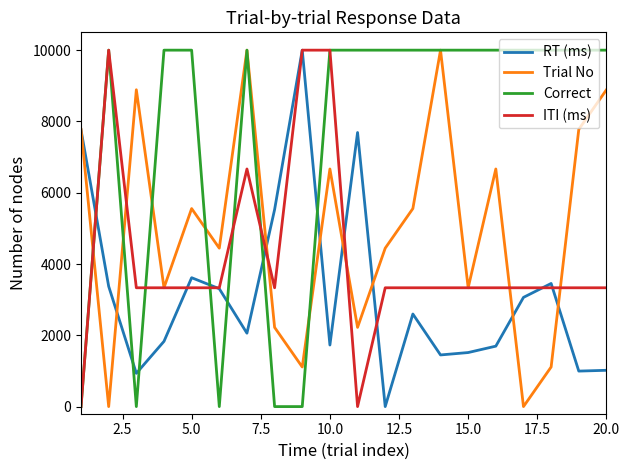

List the series in order of their overall mean, highest first.

Correct, Trial No, ITI (ms), RT (ms)